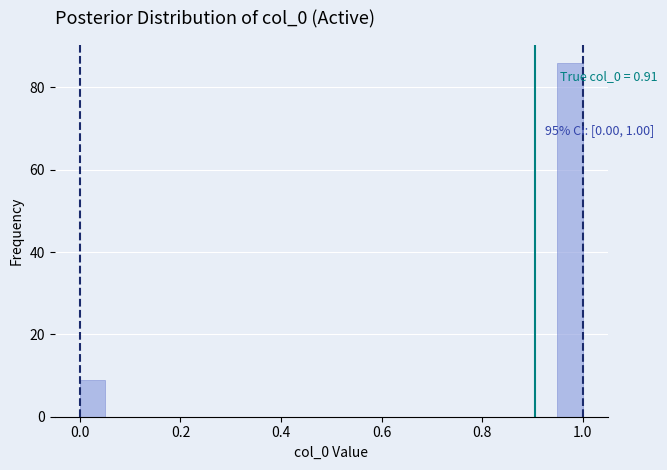

Read against the x-axis, roughly where is the centre of the tallest bar?

0.98